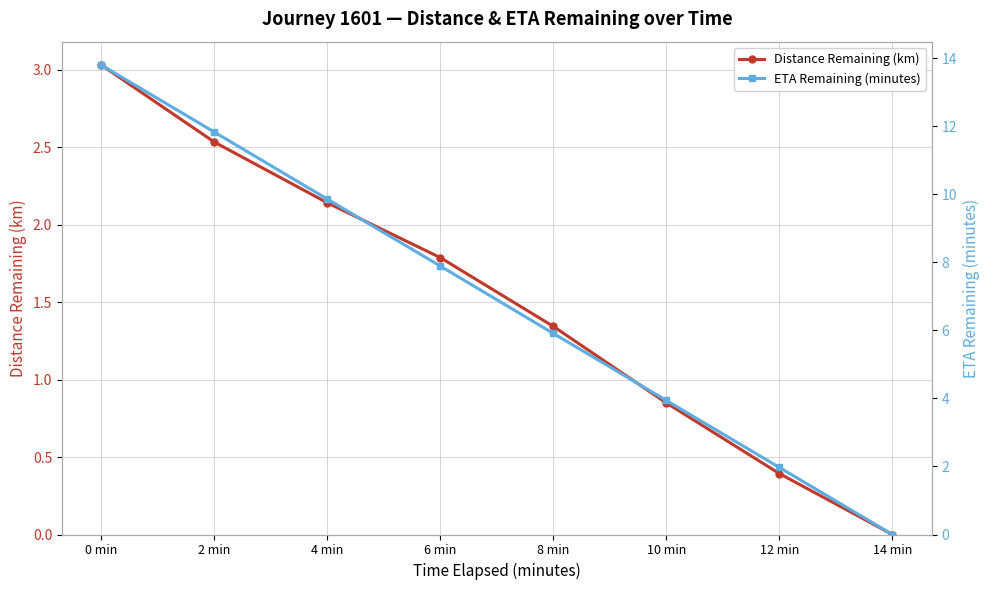

Which label corresponds to the smallest value in the chart?

14 min